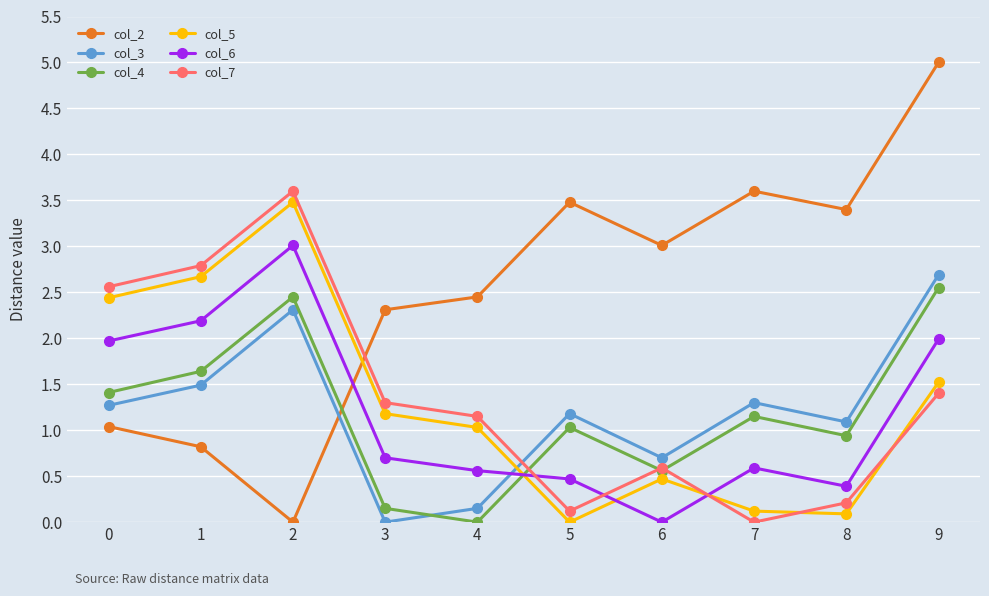

What is the greatest value displayed?

5.0